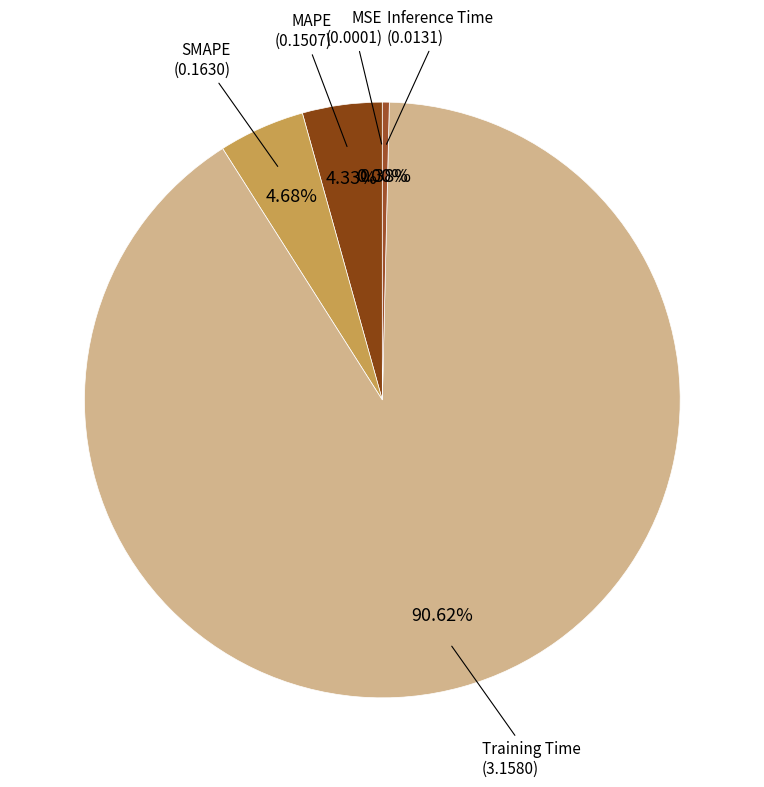

Count the number of slices in the pie.

5